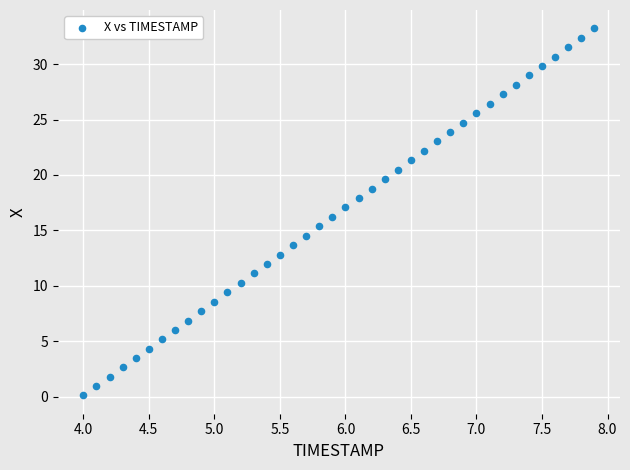

What is the range of X values (max minus min)?

3.9